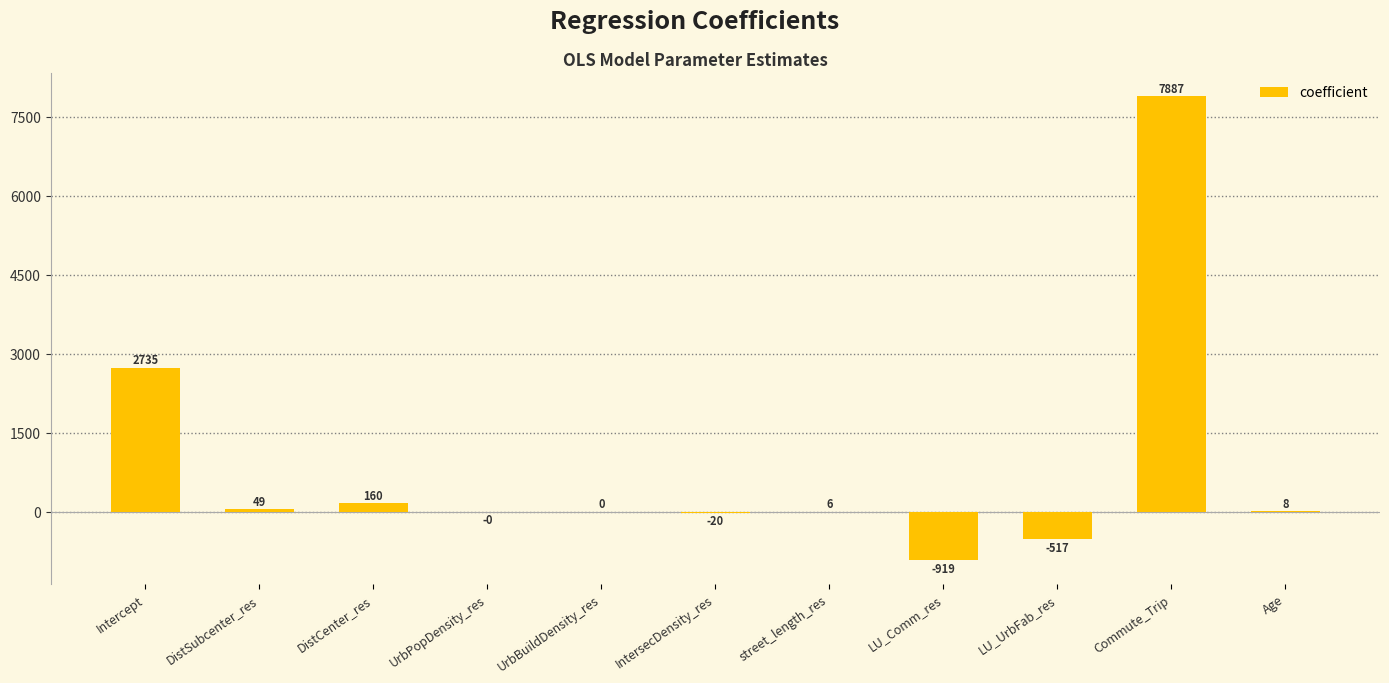

Where is the data nearest to the value 3483?

Intercept